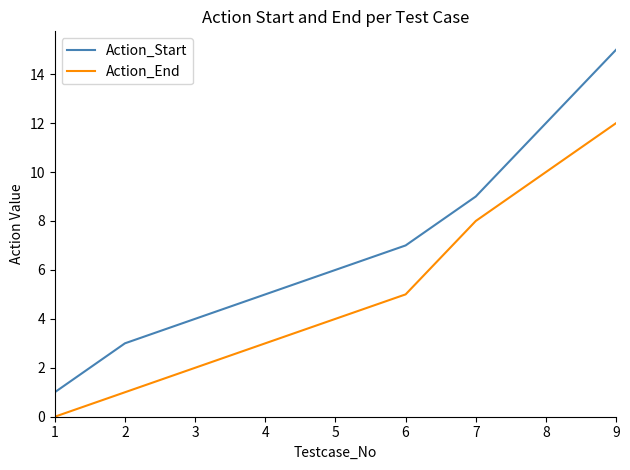

Rank the categories by Action_End value from highest to lowest.

9, 8, 7, 6, 5, 4, 3, 2, 1